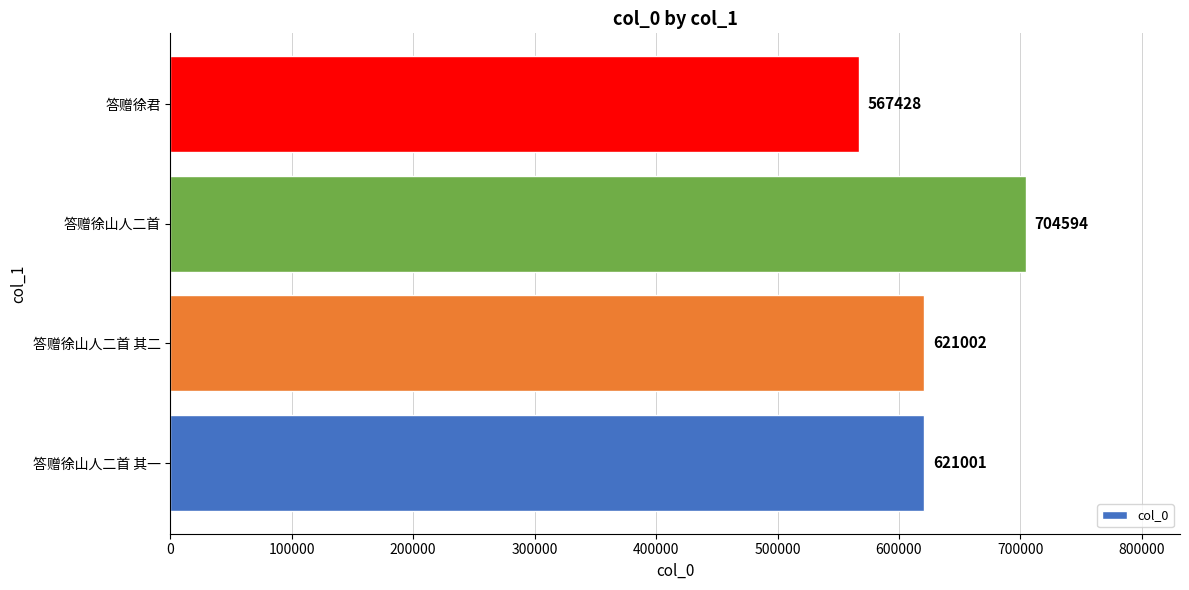

Reading bottom to top, what are all the values shown in this chart?

621001	621002	704594	567428